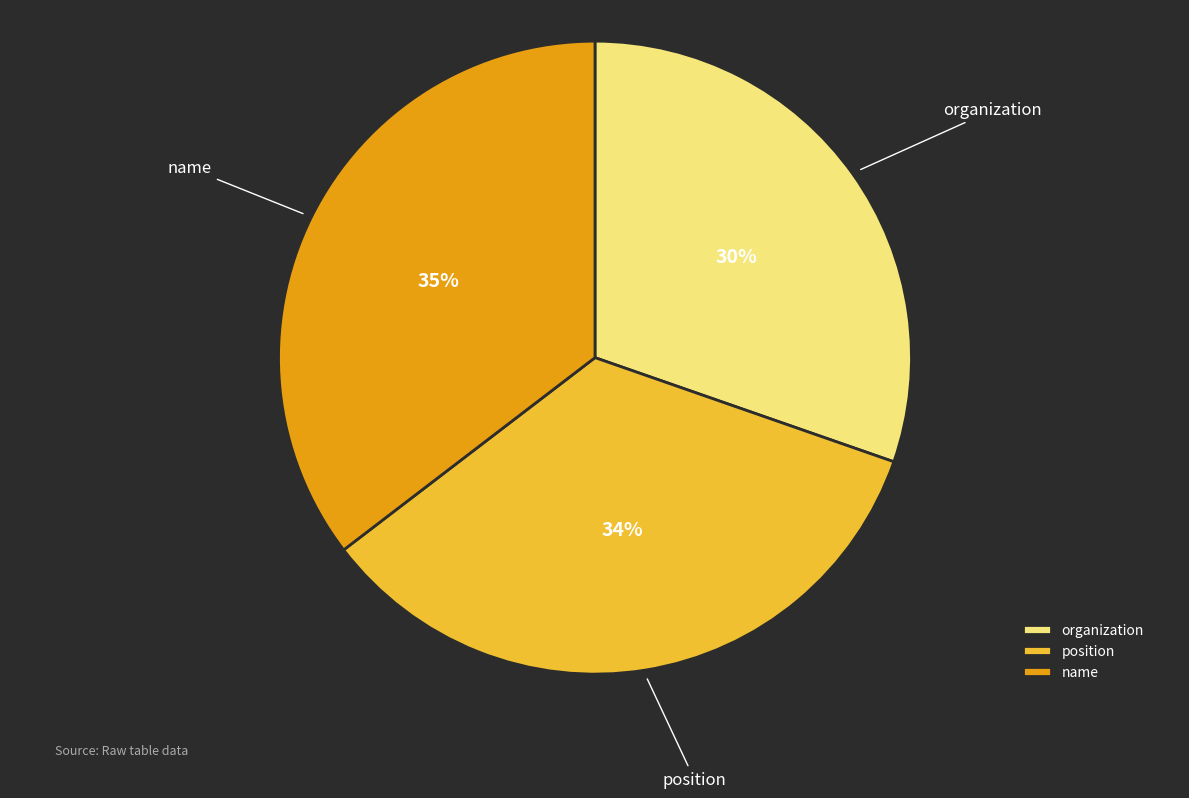

Is there a majority slice in this chart?

No